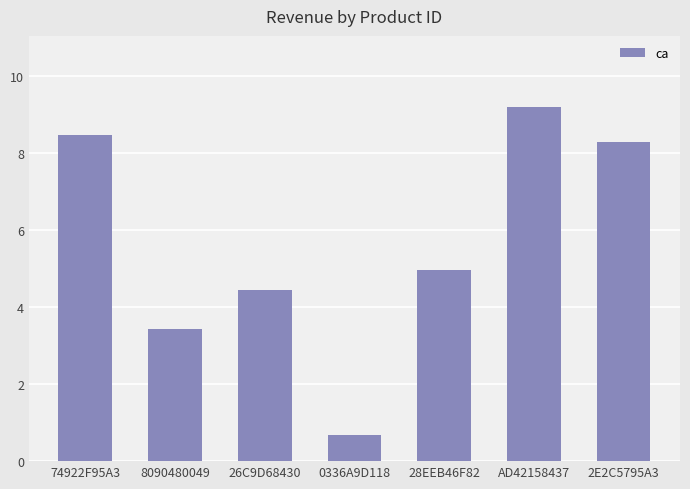

Reading left to right, what are all the values shown in this chart?

8.5	3.4	4.4	0.7	5.0	9.2	8.3